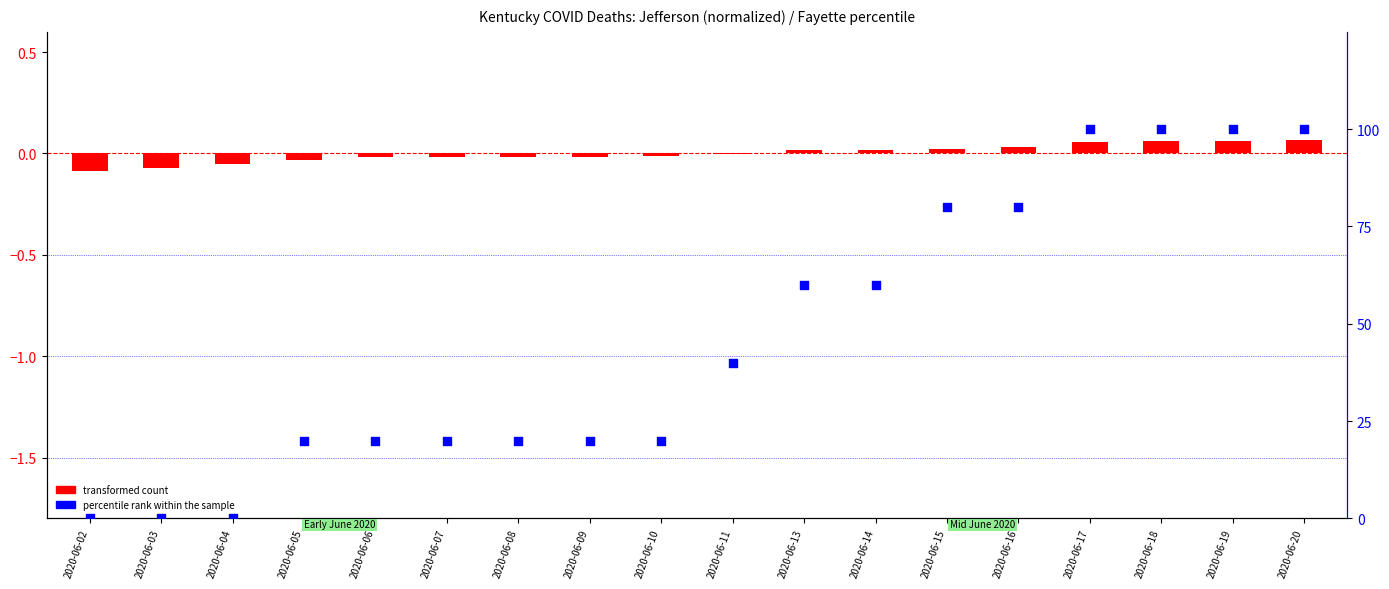

Which series has the largest total across all categories?

percentile rank within the sample